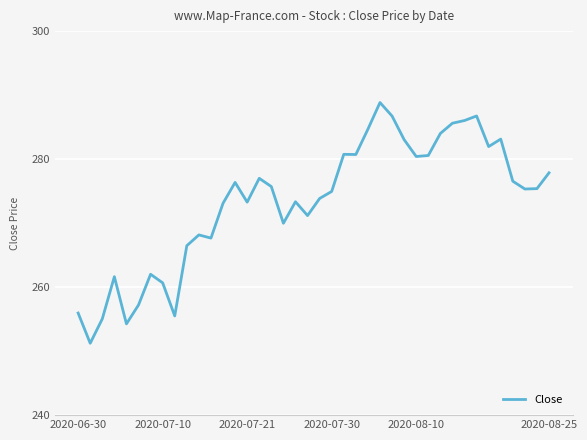

What is the difference between the maximum and minimum values?

37.6